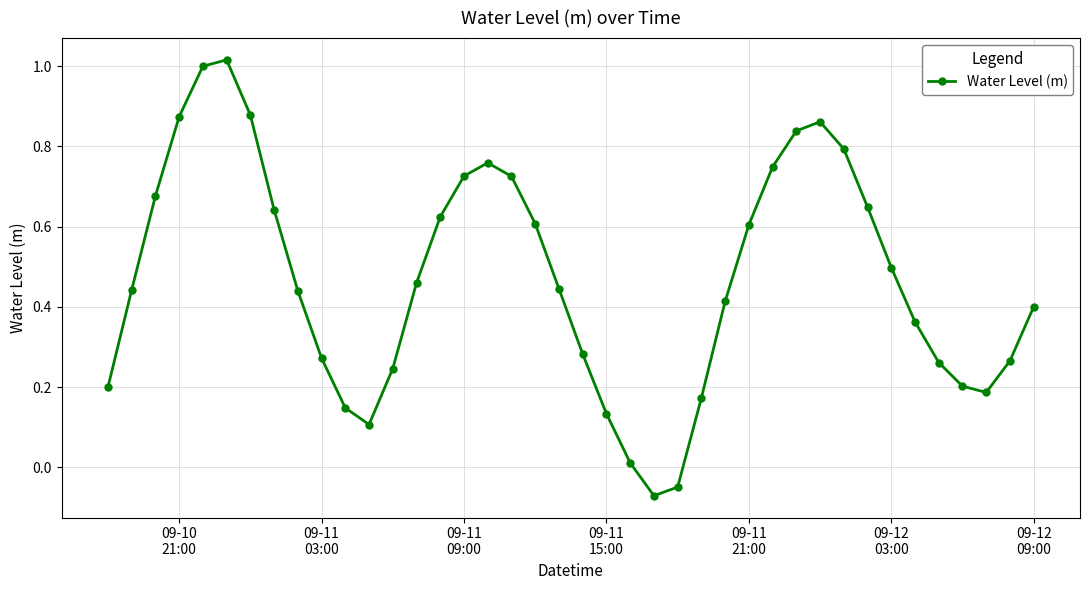

What is the difference between the maximum and minimum values?

1.1